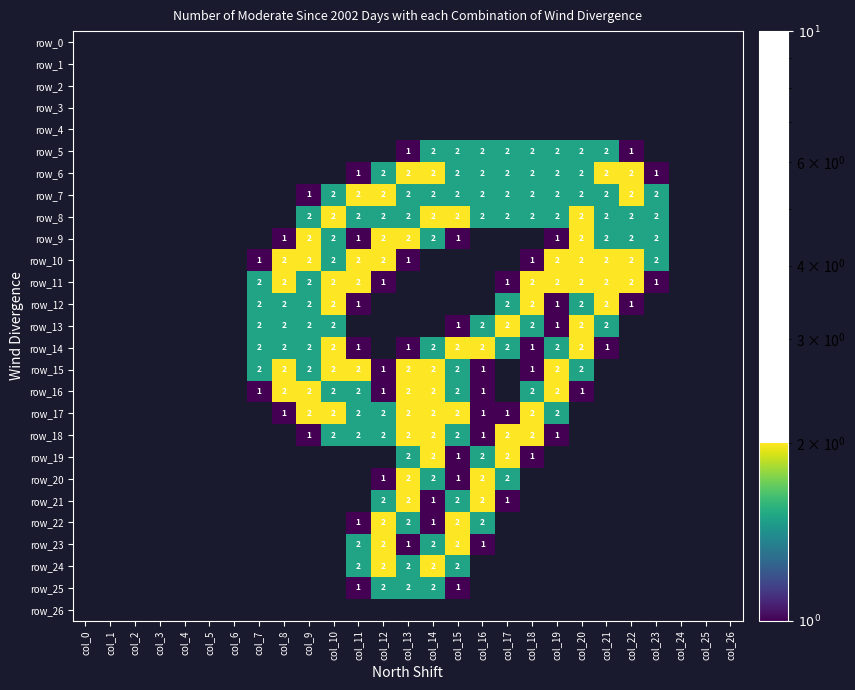

List the labels in order of row_9 value, largest first.

col_9, col_12, col_13, col_20, col_10, col_14, col_21, col_22, col_23, col_8, col_11, col_15, col_19, col_0, col_1, col_2, col_3, col_4, col_5, col_6, col_7, col_16, col_17, col_18, col_24, col_25, col_26